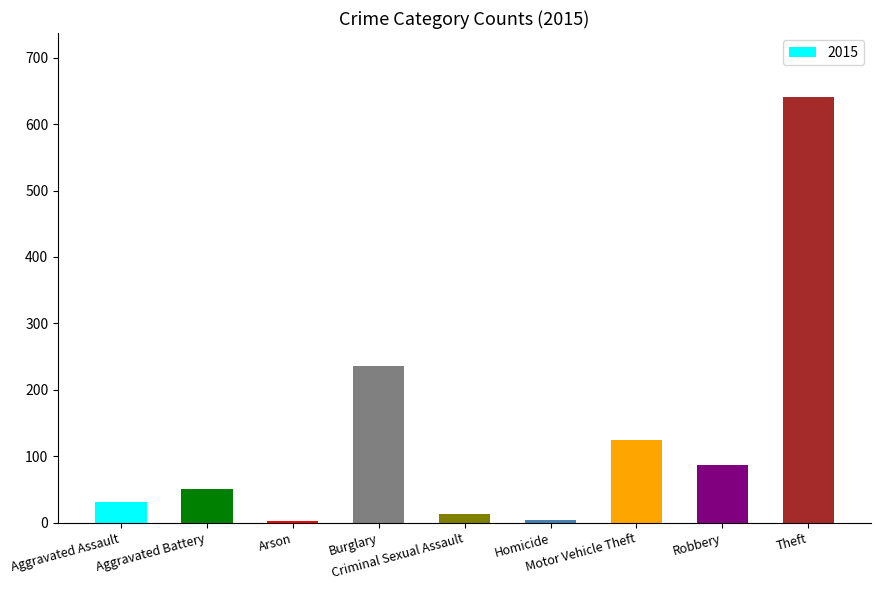

What is the difference between the second highest and minimum values?

233